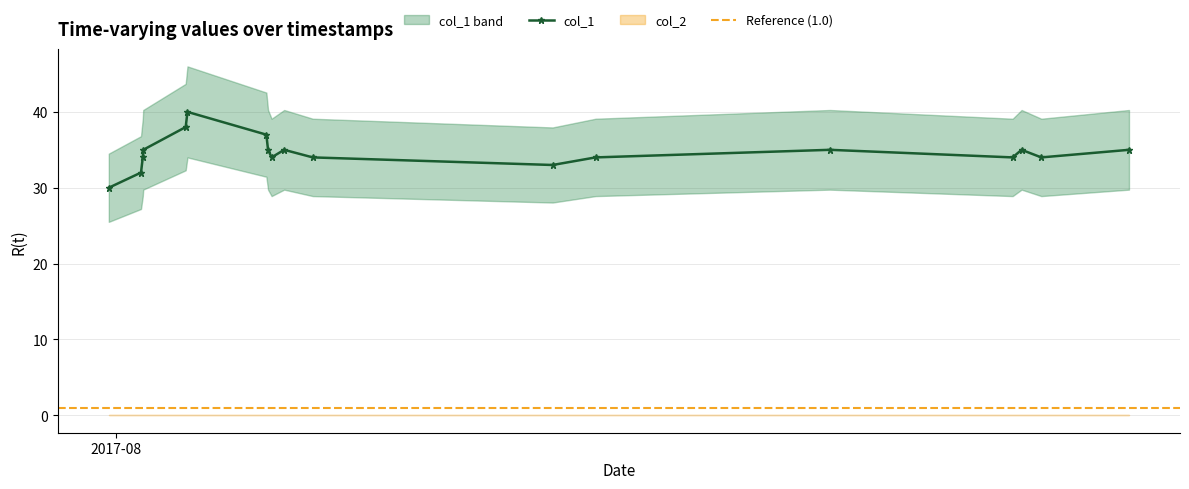

What is the ratio of the value at 1501601012 to the value at 1502424449?

1.1